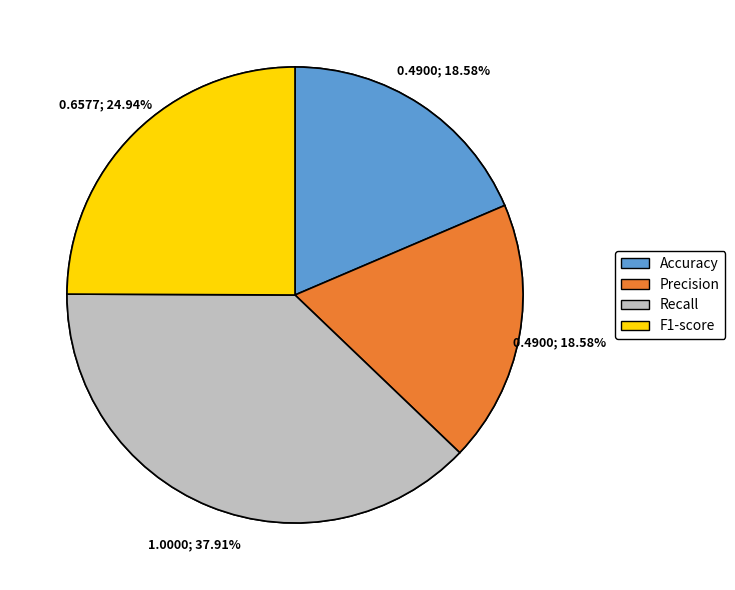

To the nearest percent, what portion does F1-score represent?

25%